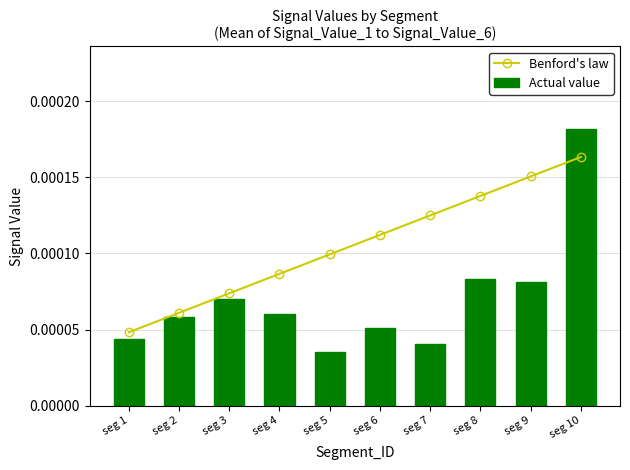

Which category has the highest value in the Actual value series?

seg 10